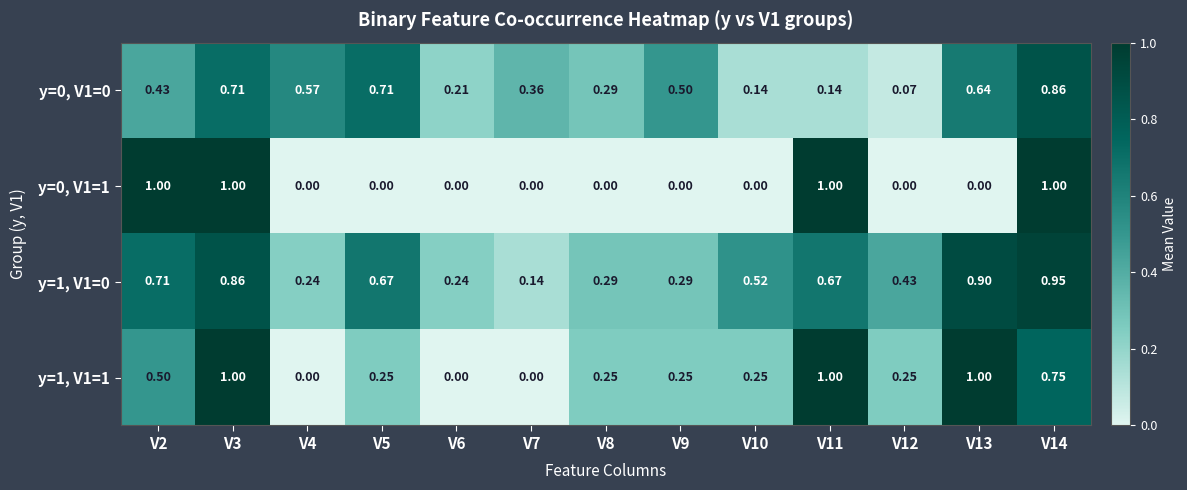

Between V13 and V14, which series saw the biggest shift?

y=0, V1=1